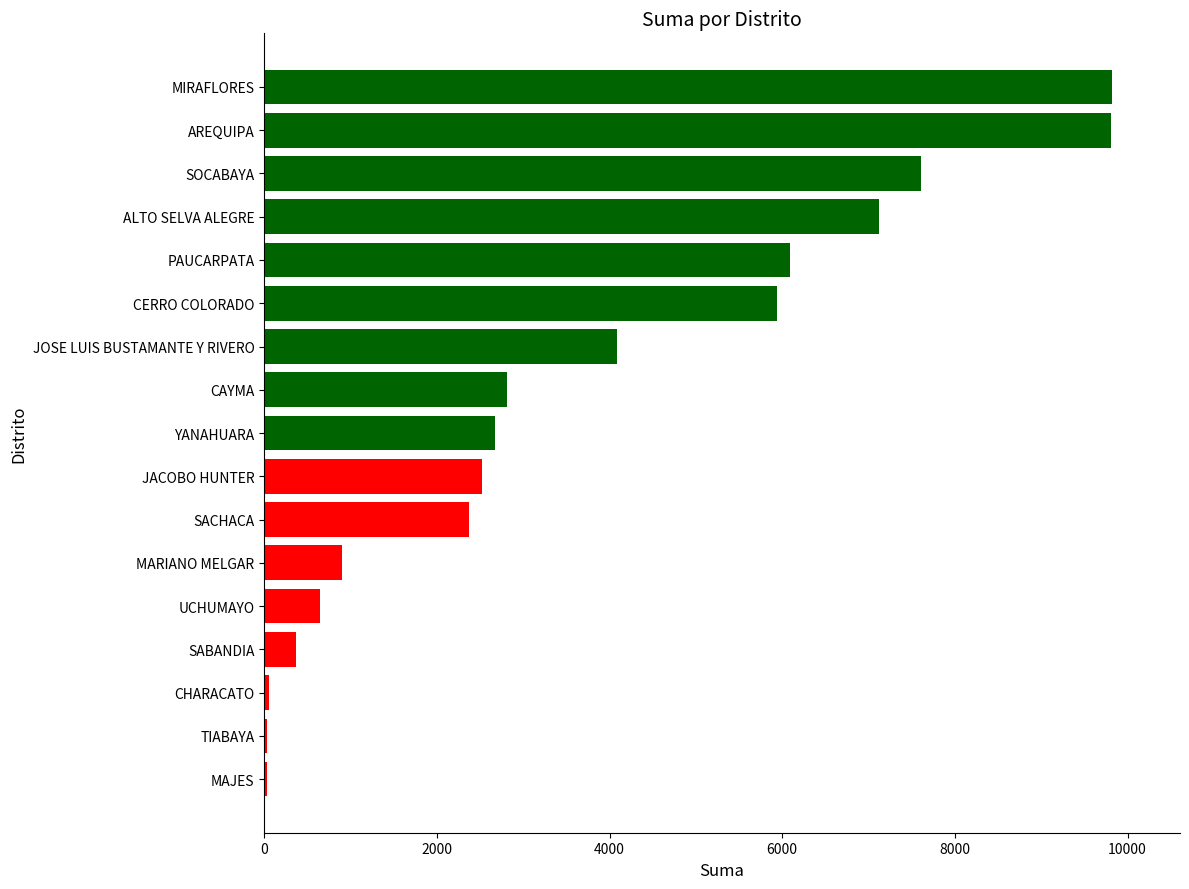

What is the approximate value at YANAHUARA?

2676.0